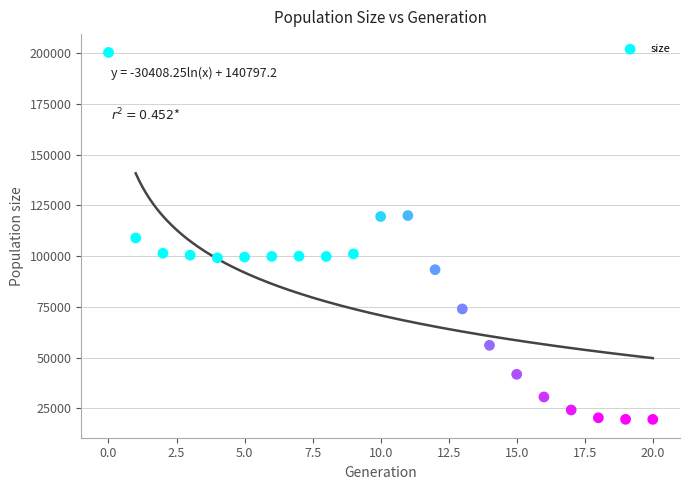

What is the range of Y values (max minus min)?

180871